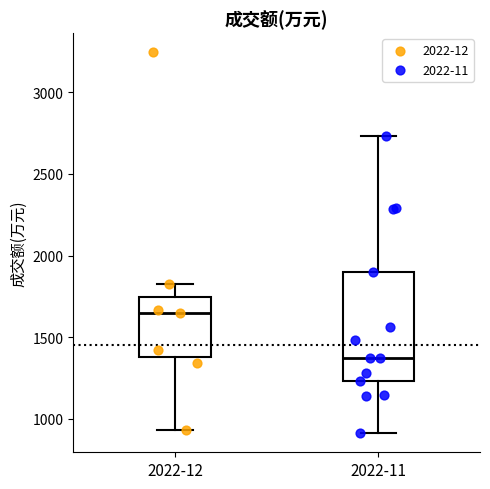

Which box has the highest median line?

2022-12